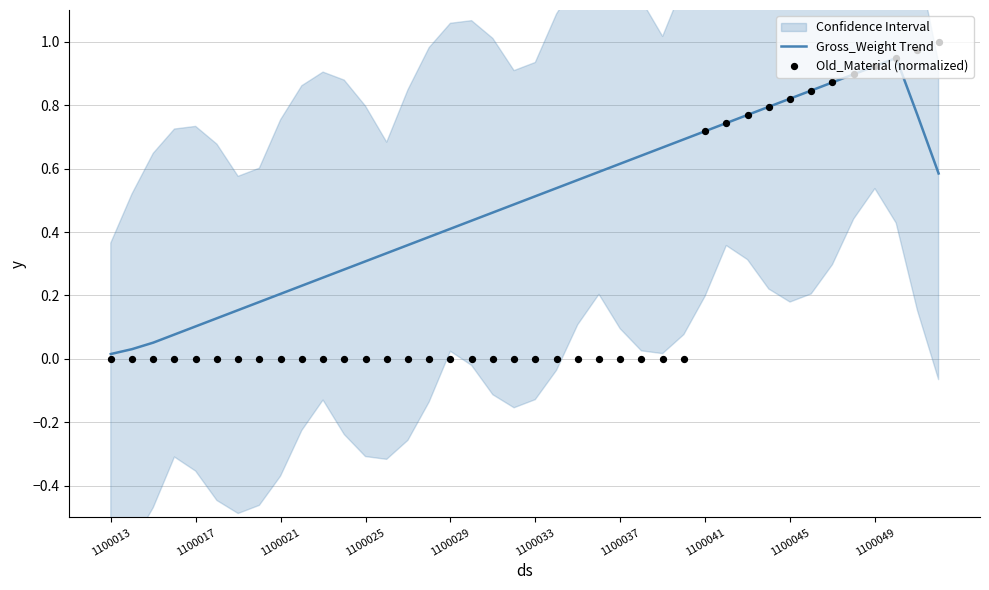

Is it true that Gross_Weight Trend equals 0.5 at 1100033?

True